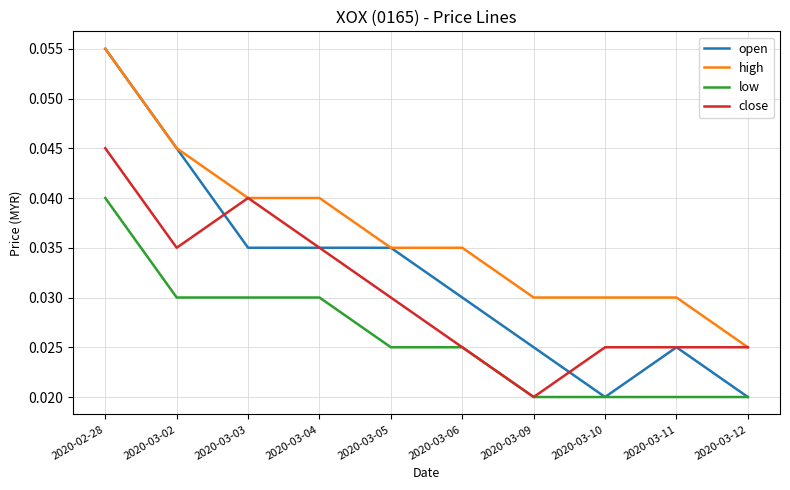

Is it true that high equals 0.1 at 2020-03-06?

False